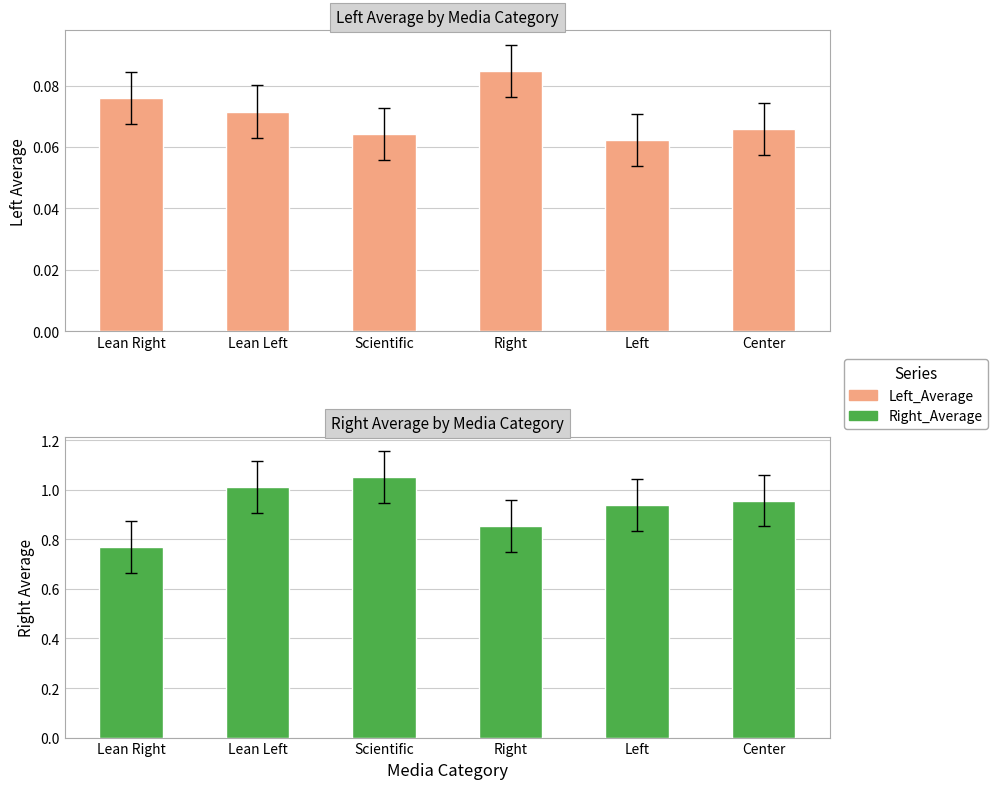

List the series in order of their peak value, lowest first.

Left_Average, Right_Average